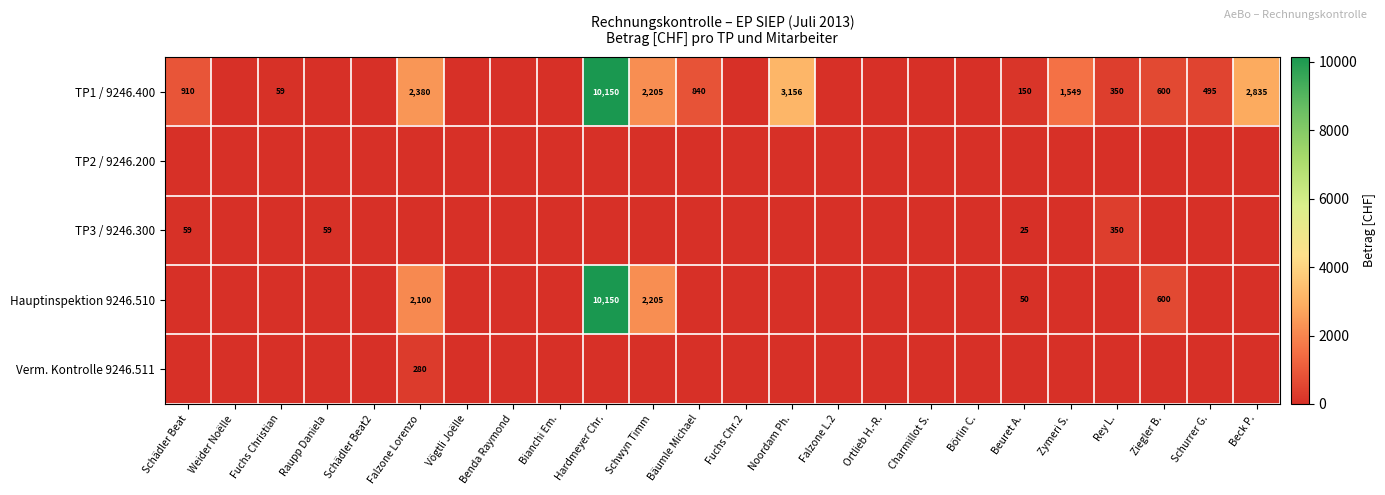

True or false: Hauptinspektion 9246.510 has a value of 50 at Beuret A..

True